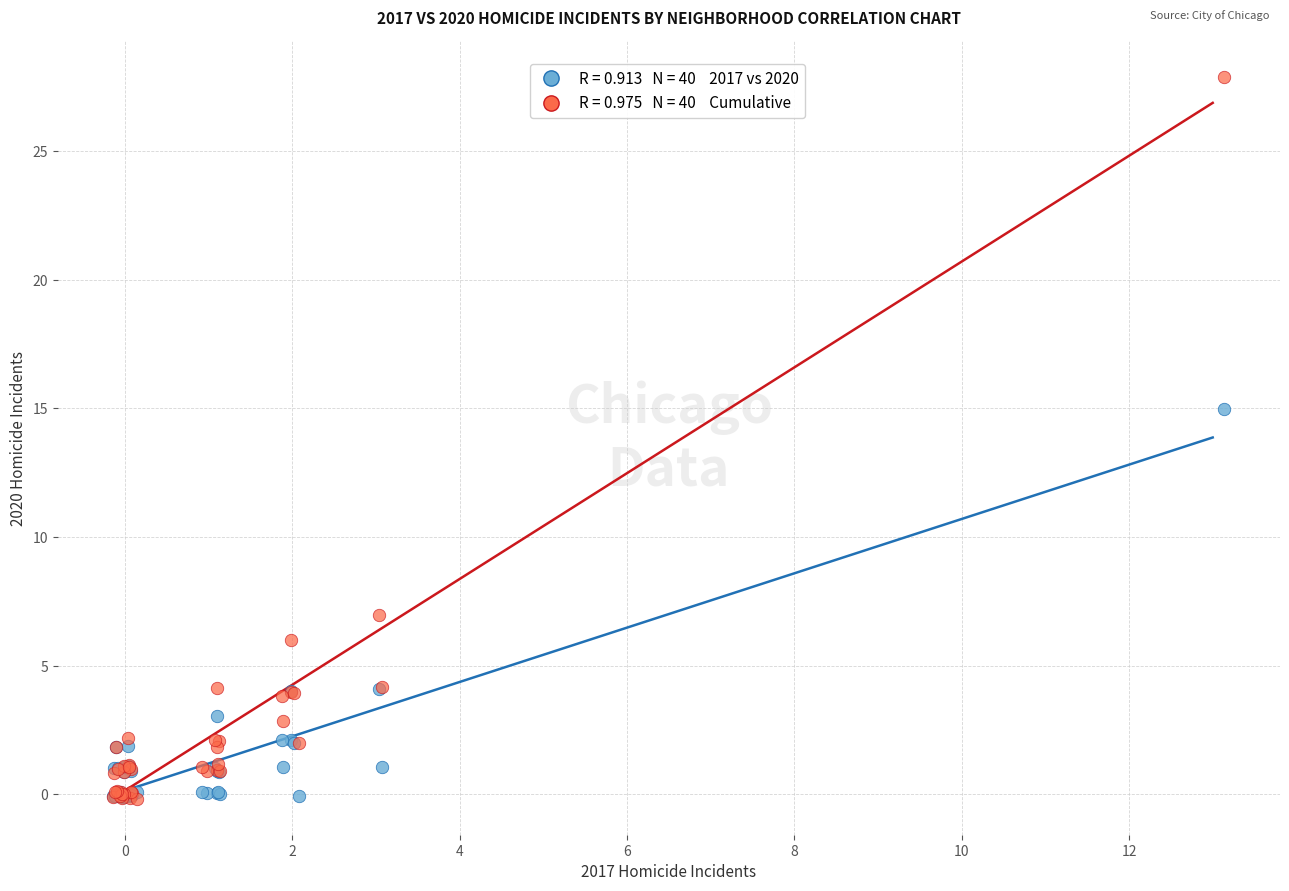

Across all series, what Y value is closest to 13?

15.0